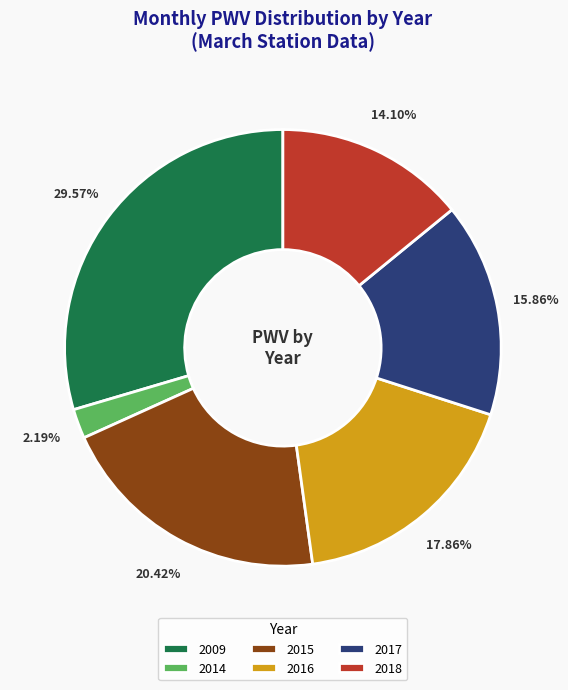

Rank the categories by value from highest to lowest.

2009, 2015, 2016, 2017, 2018, 2014